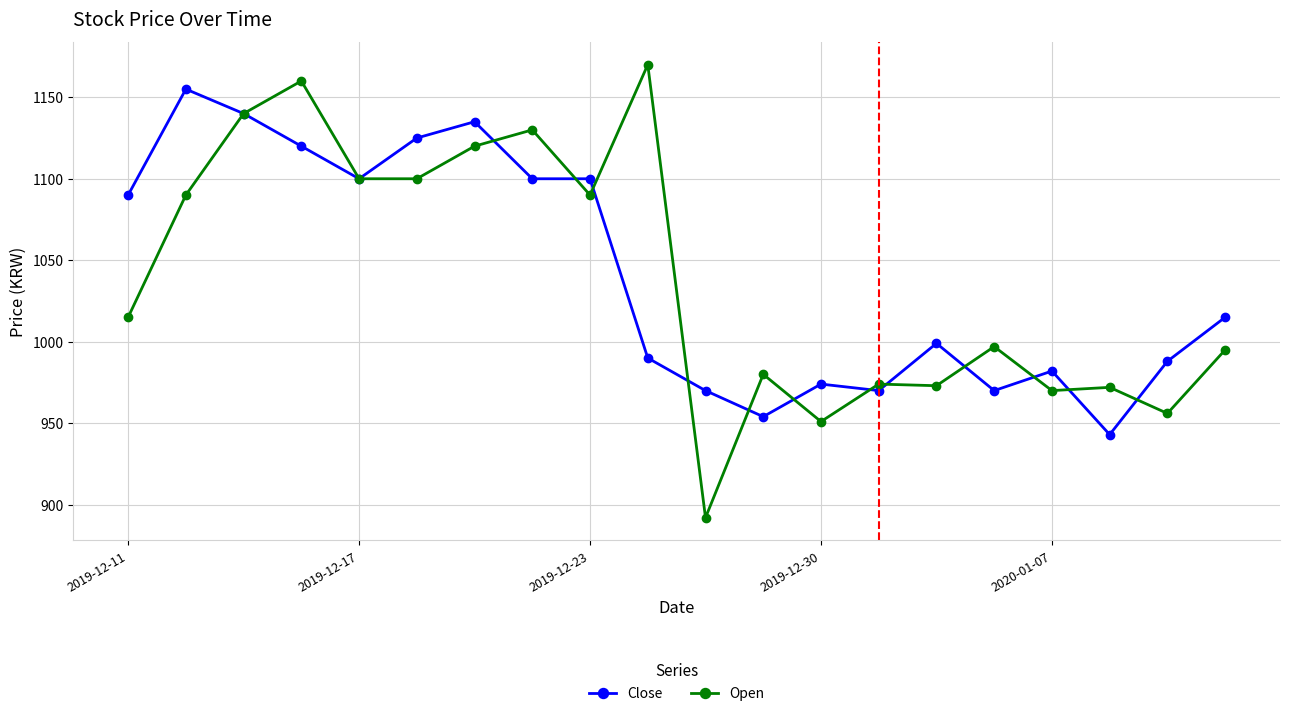

What is the value of the Open point at the 6th from the left?

1100